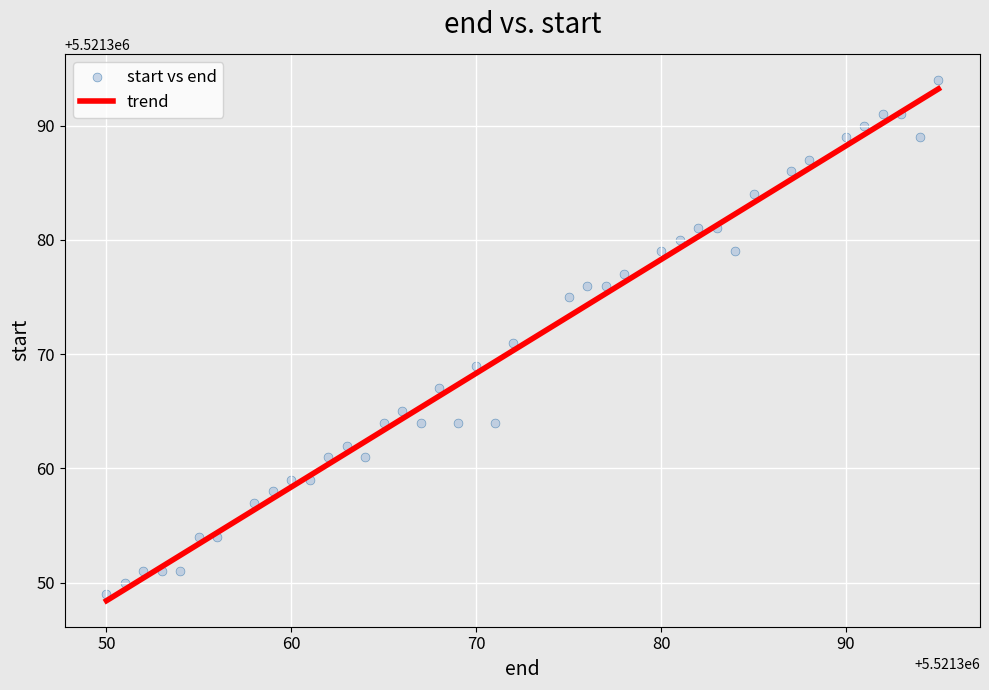

What is the range of Y values (max minus min)?

45